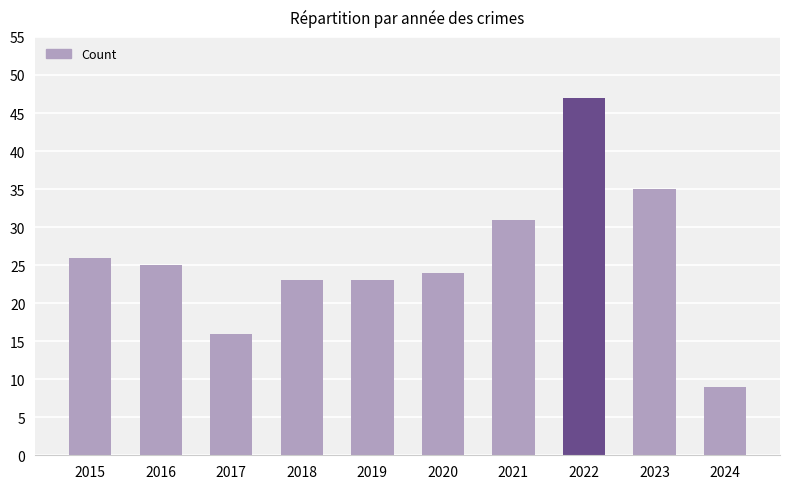

How many categories are shown in the chart?

10